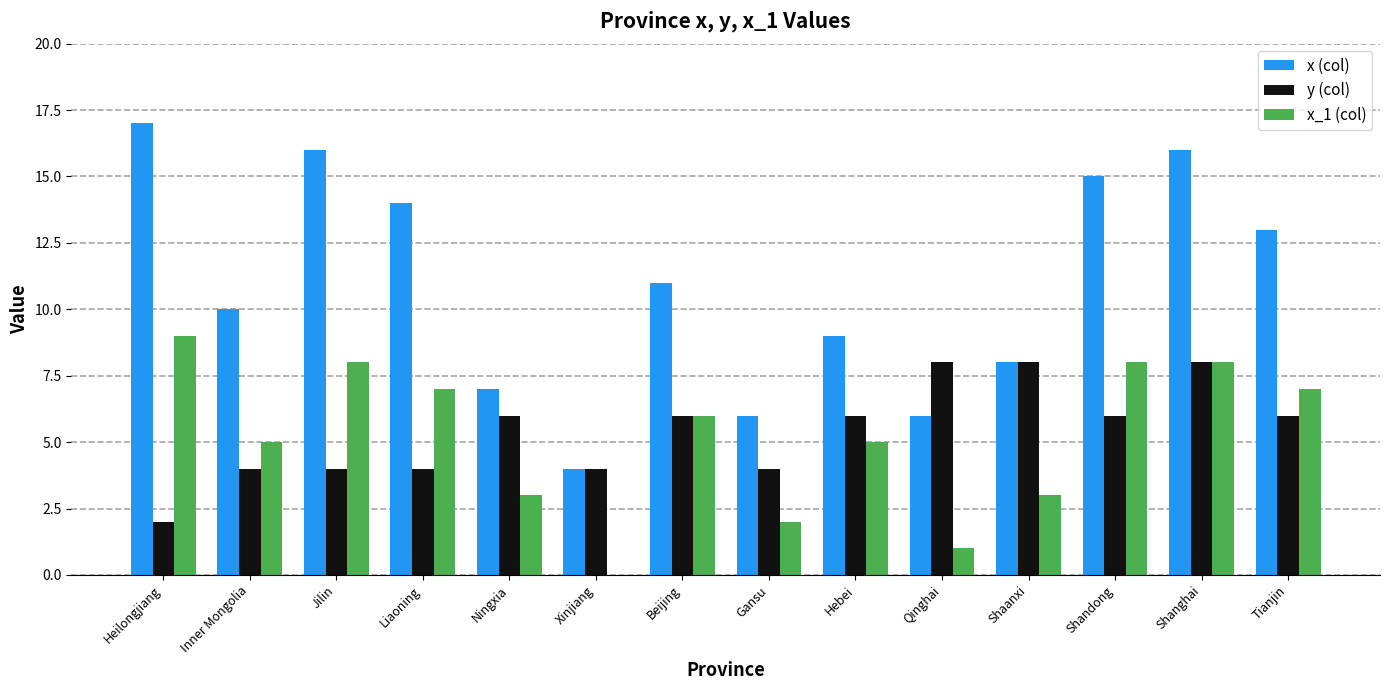

What is the maximum value shown in the chart?

17